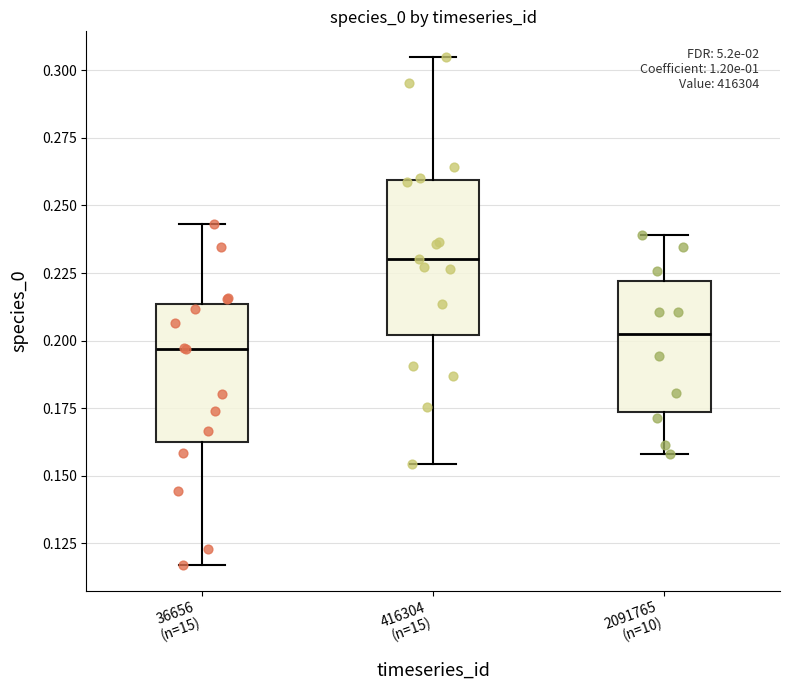

Where does the lower whisker of the box for 416304 (n=15) end on the y-axis? The values are not printed on the chart, so give them approximately, as read against the axis.

0.155